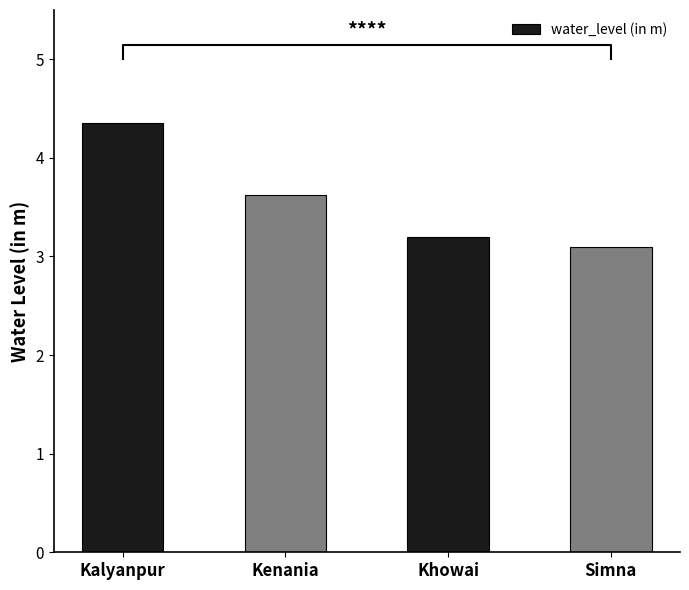

True or false: the data shows 2.9 at Kalyanpur.

False